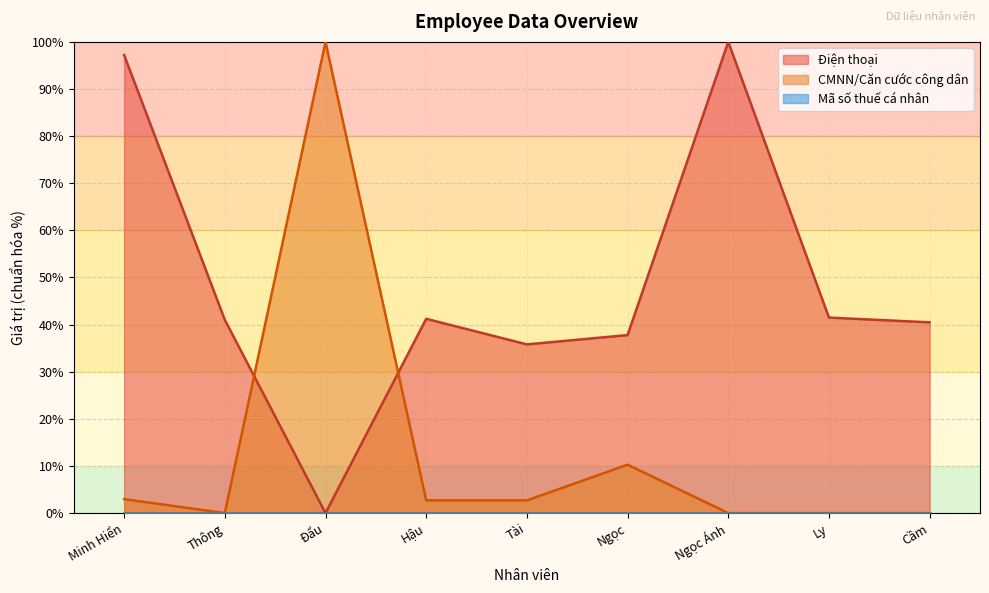

Which category has the lowest value in the Điện thoại series?

Đẩu